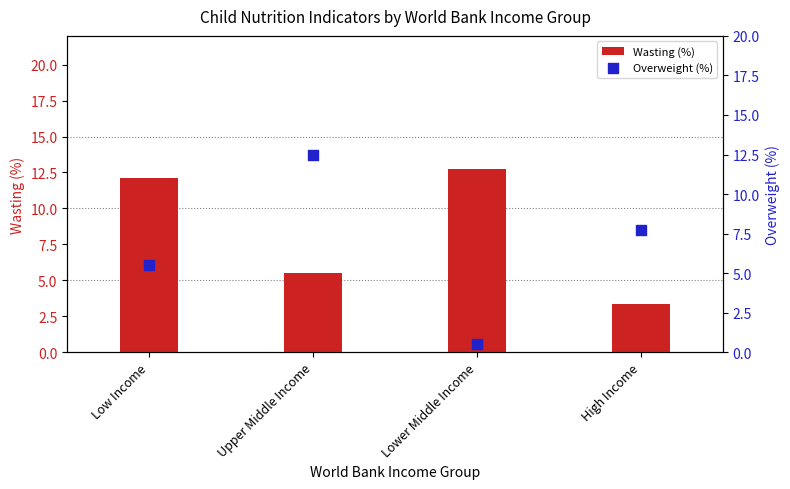

Which series contains the lowest Y value?

Overweight (%)